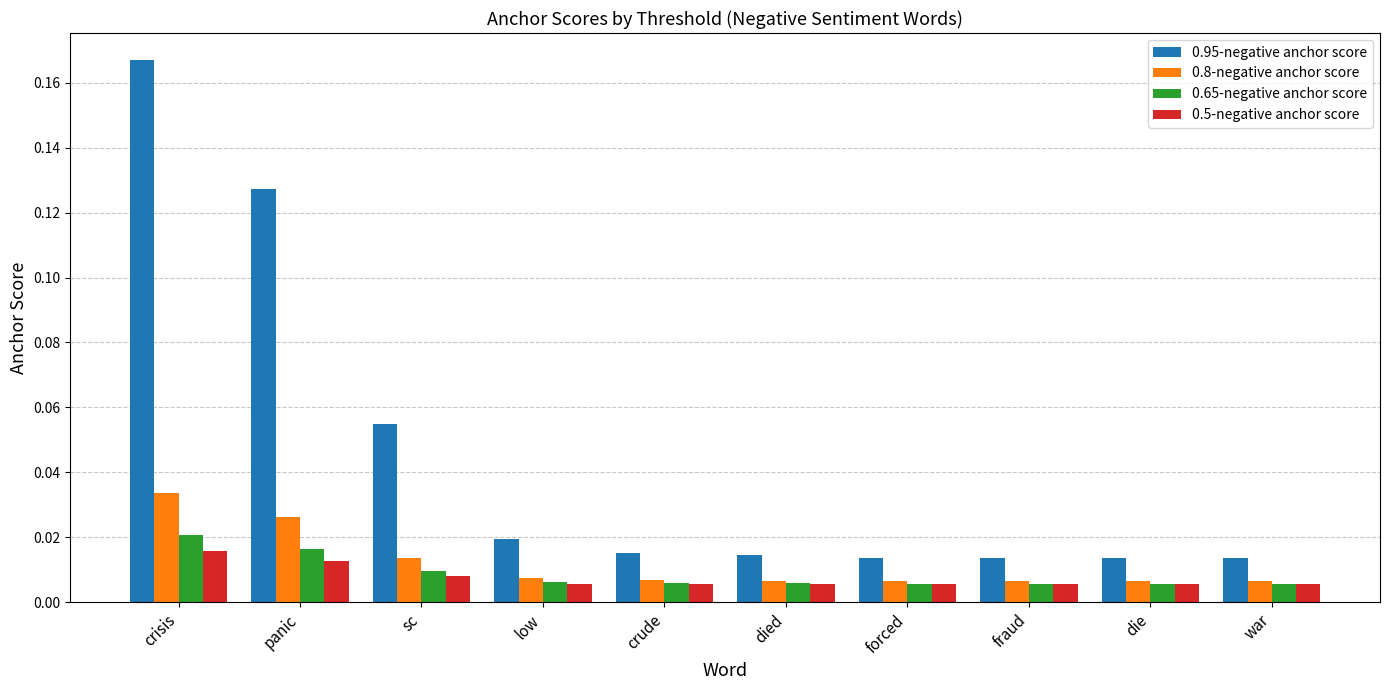

At which label does 0.65-negative anchor score reach its peak?

crisis